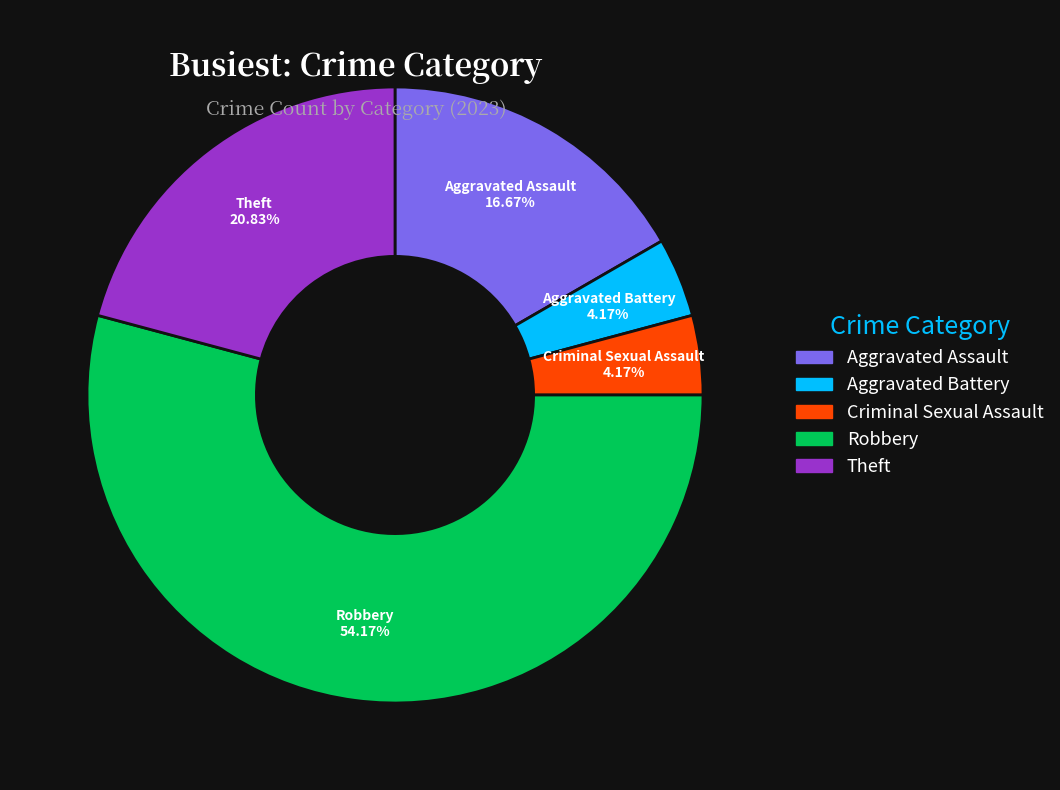

What is the largest slice in the pie chart?

Robbery